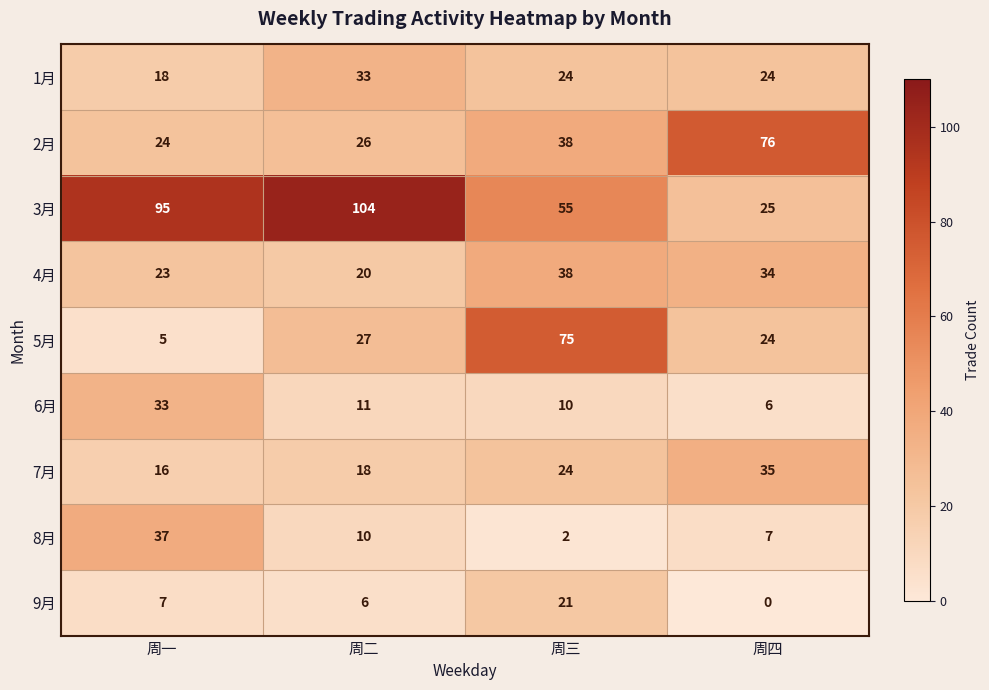

What is the total value across all series at 周三?

287